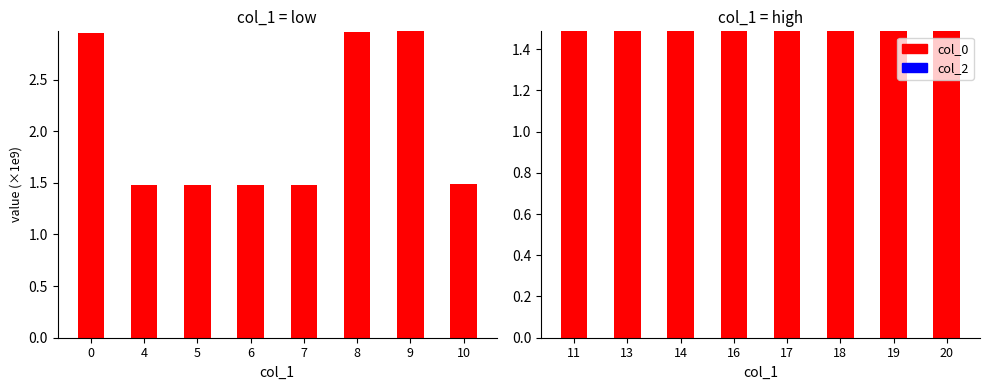

What is the value of the col_0 bar at the 7th from the left?

1.5